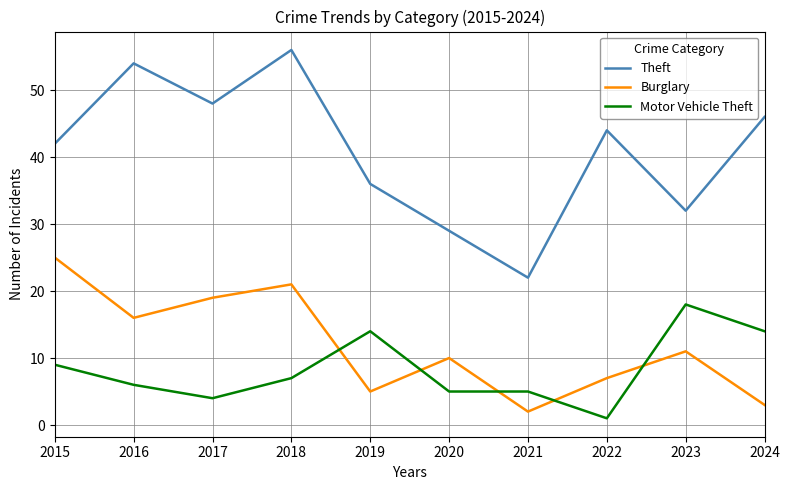

Which series has the largest total across all categories?

Theft